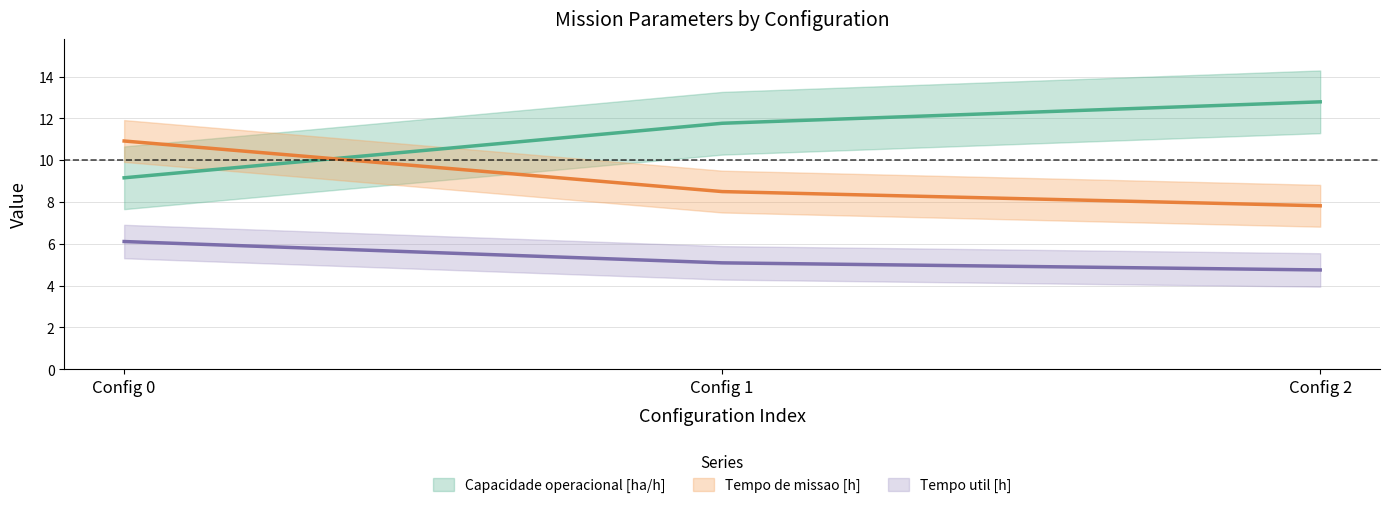

At which category does the chart reach its peak across all series?

Config 2